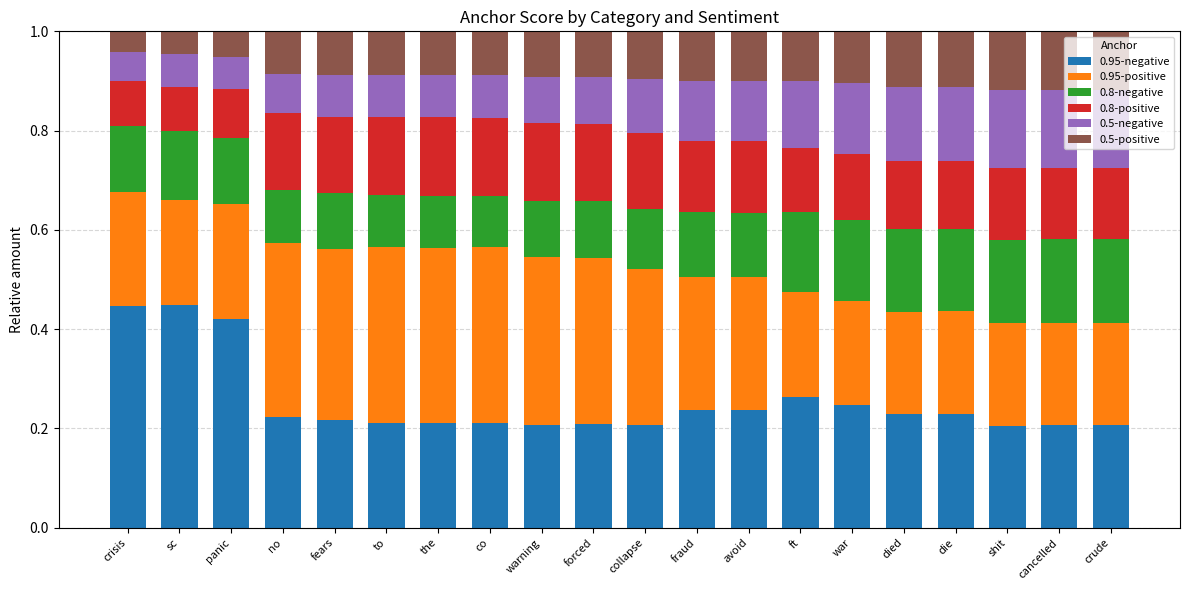

What is the total value across all series at collapse?

1.0